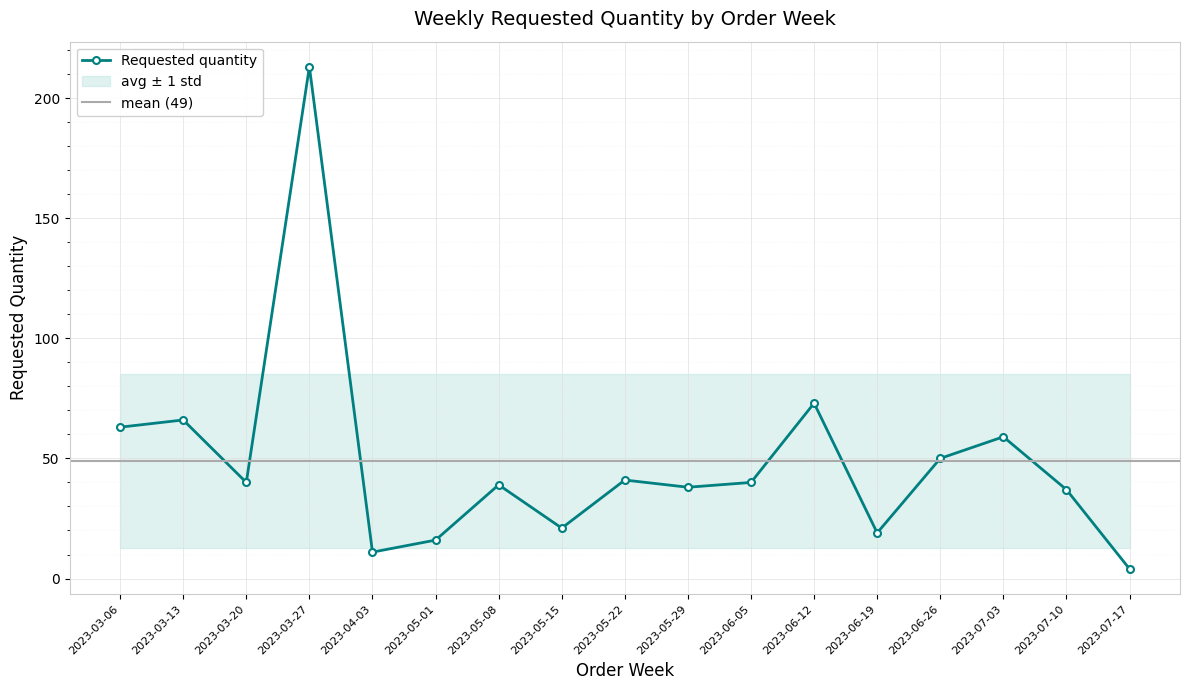

Is it true that the value at 2023-05-08 is 39?

True